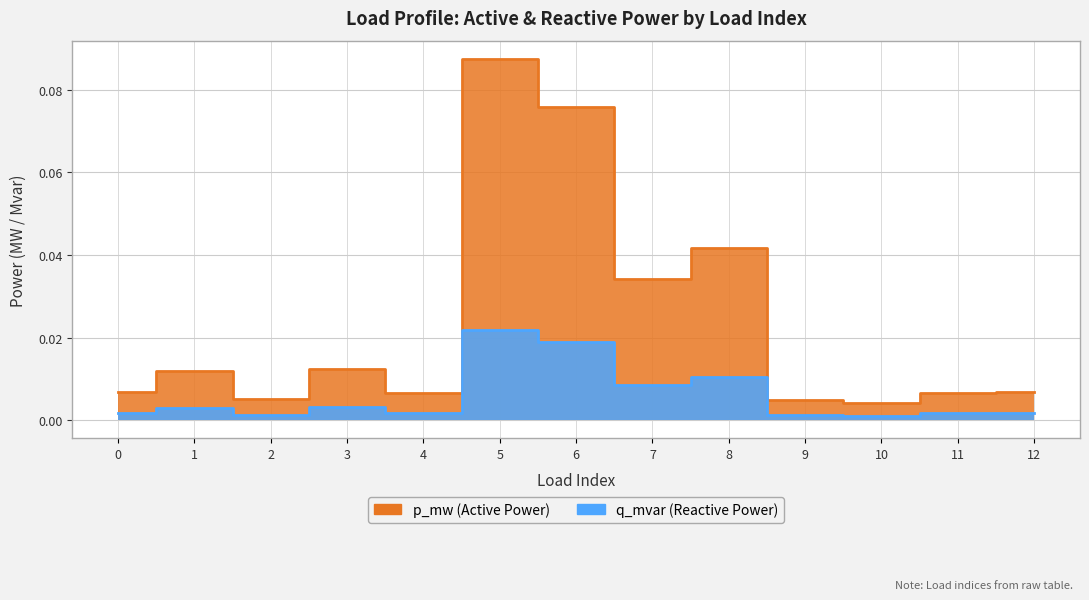

At how many categories does at least one series exceed 0?

13